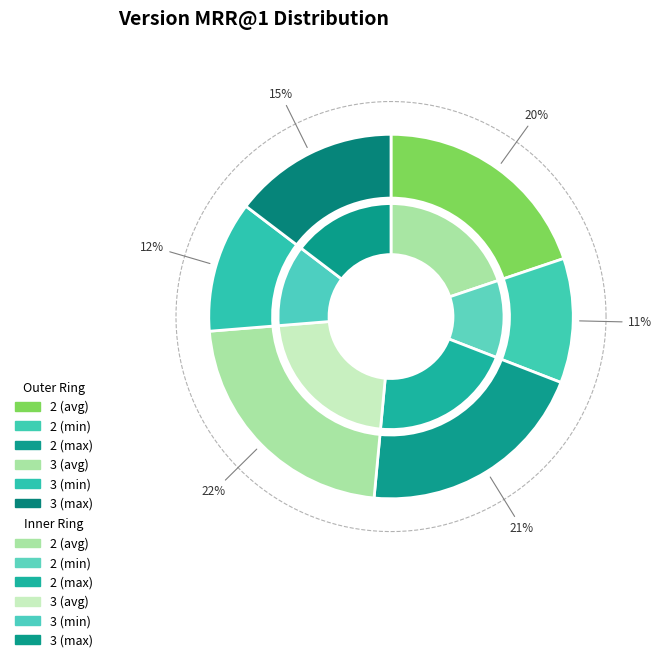

Do 3 (min) and 3 (max) together represent more than half of the pie?

No